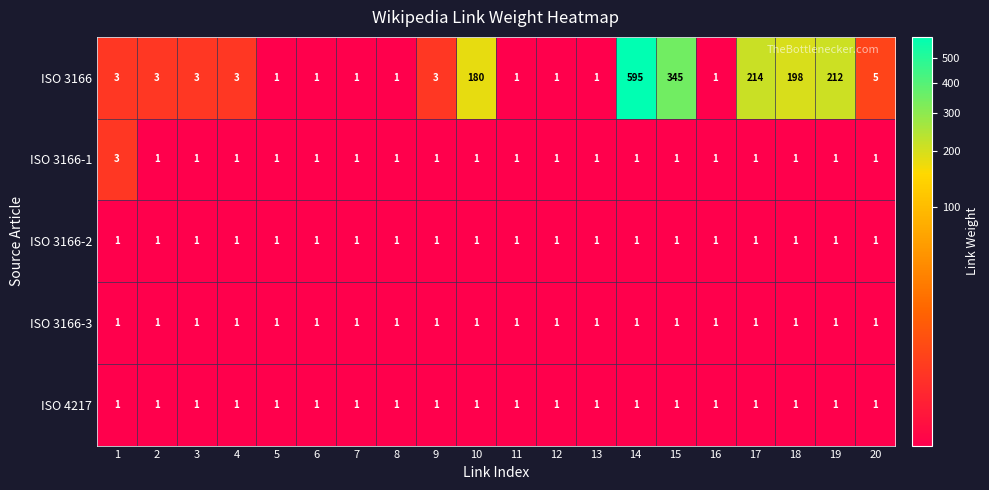

What is the sum of all ISO 3166-3 values?

20